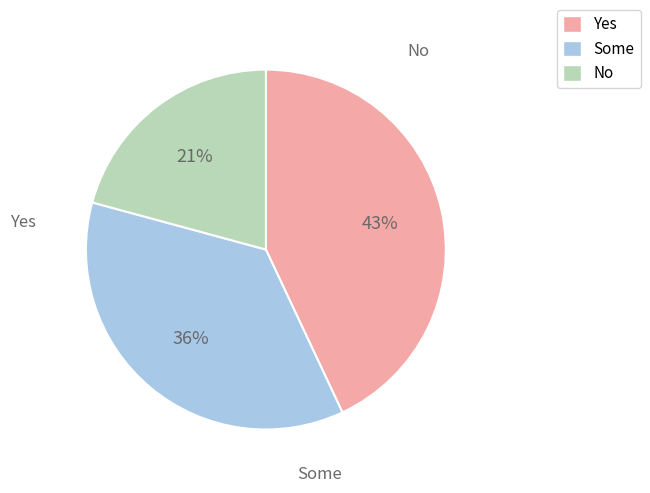

Rank the categories by value from highest to lowest.

Yes, Some, No